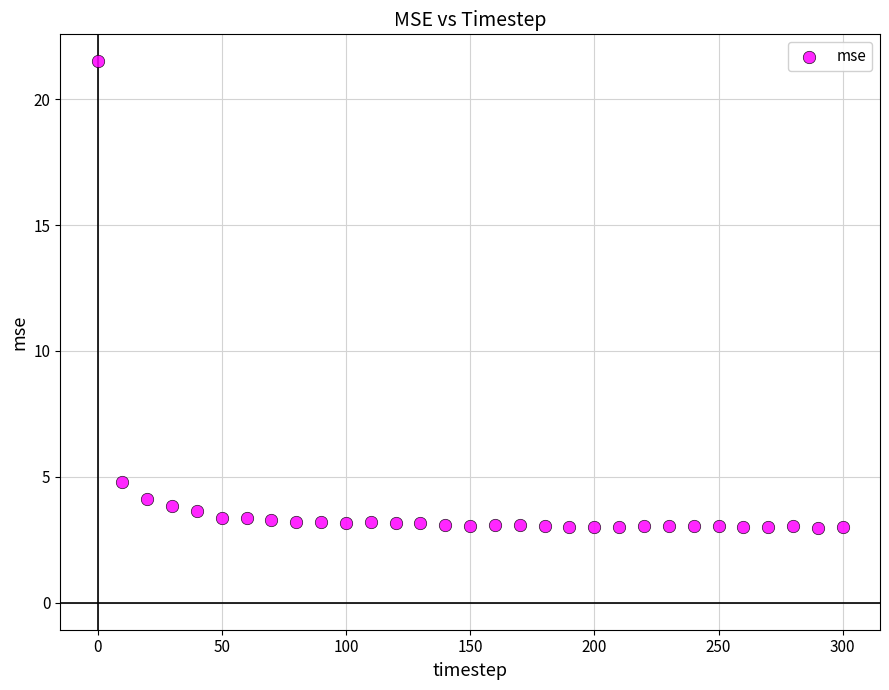

What Y value in the scatter plot is closest to 12?

4.8